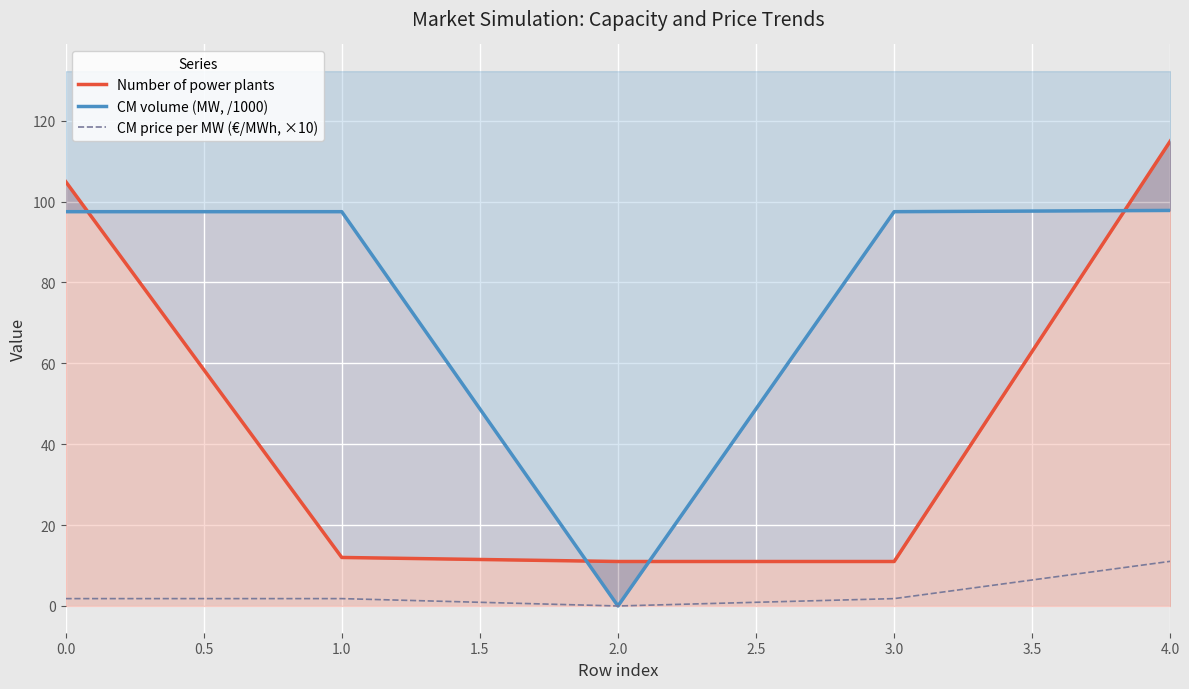

Reading right to left, extract all data points from this chart.

Number of power plants: 115.0	11.0	11.0	12.0	105.0
CM volume (MW, /1000): 97.8	97.5	0.0	97.5	97.5
CM price per MW (€/MWh, ×10): 11.0	1.8	0.0	1.8	1.8